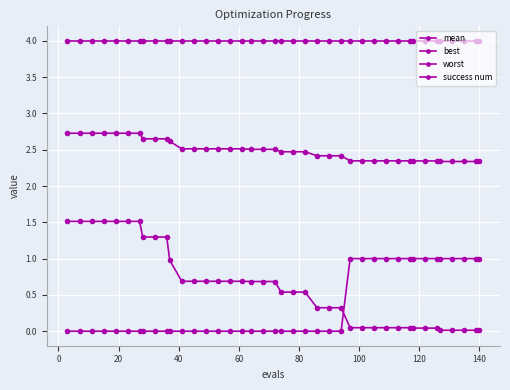

How many categories are shown in the chart?

40